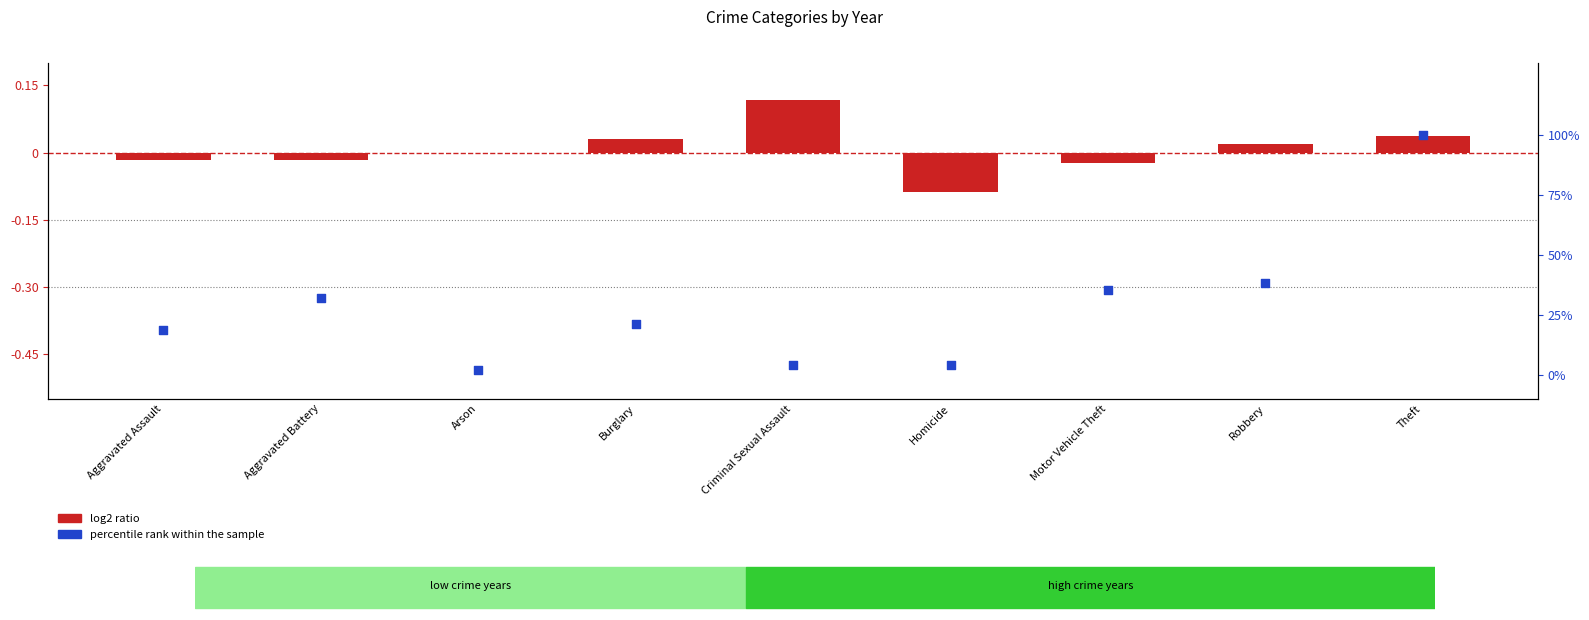

Which series has the widest spread of Y values?

percentile rank within the sample